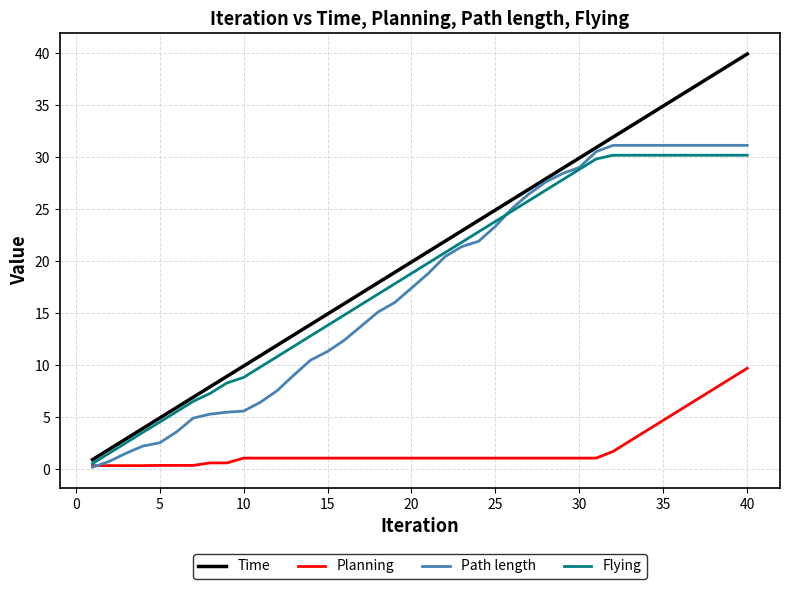

True or false: Flying and Time intersect in this chart.

False